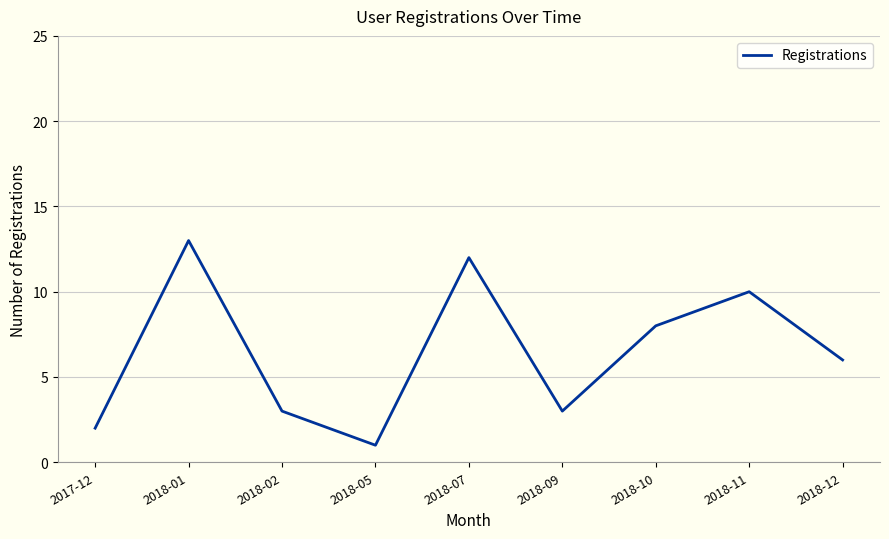

True or false: the data shows 4 at 2018-02.

False